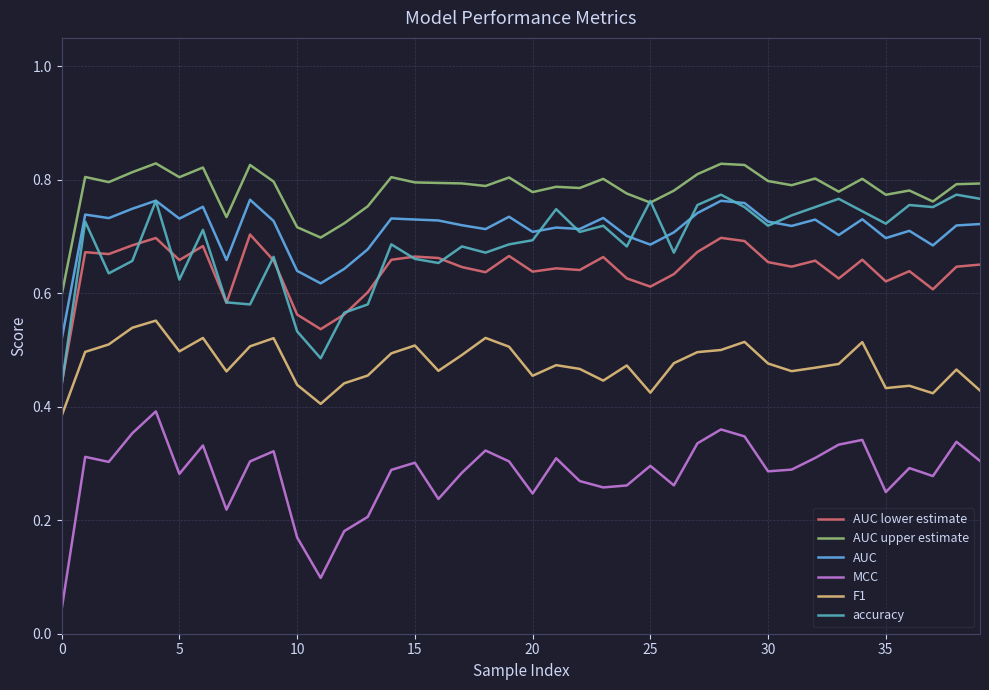

Which series has the largest total across all categories?

AUC upper estimate